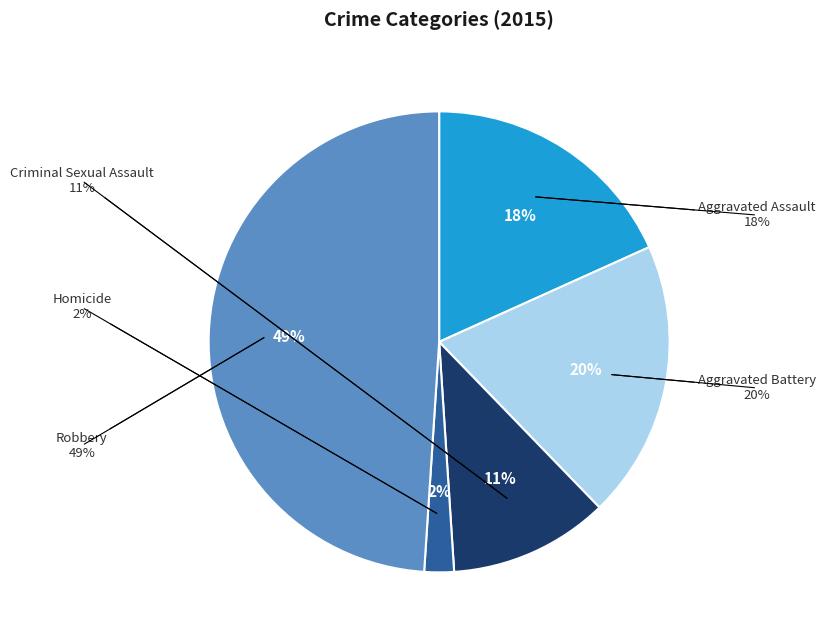

What percentage is NOT represented by Criminal Sexual Assault?

88.8%